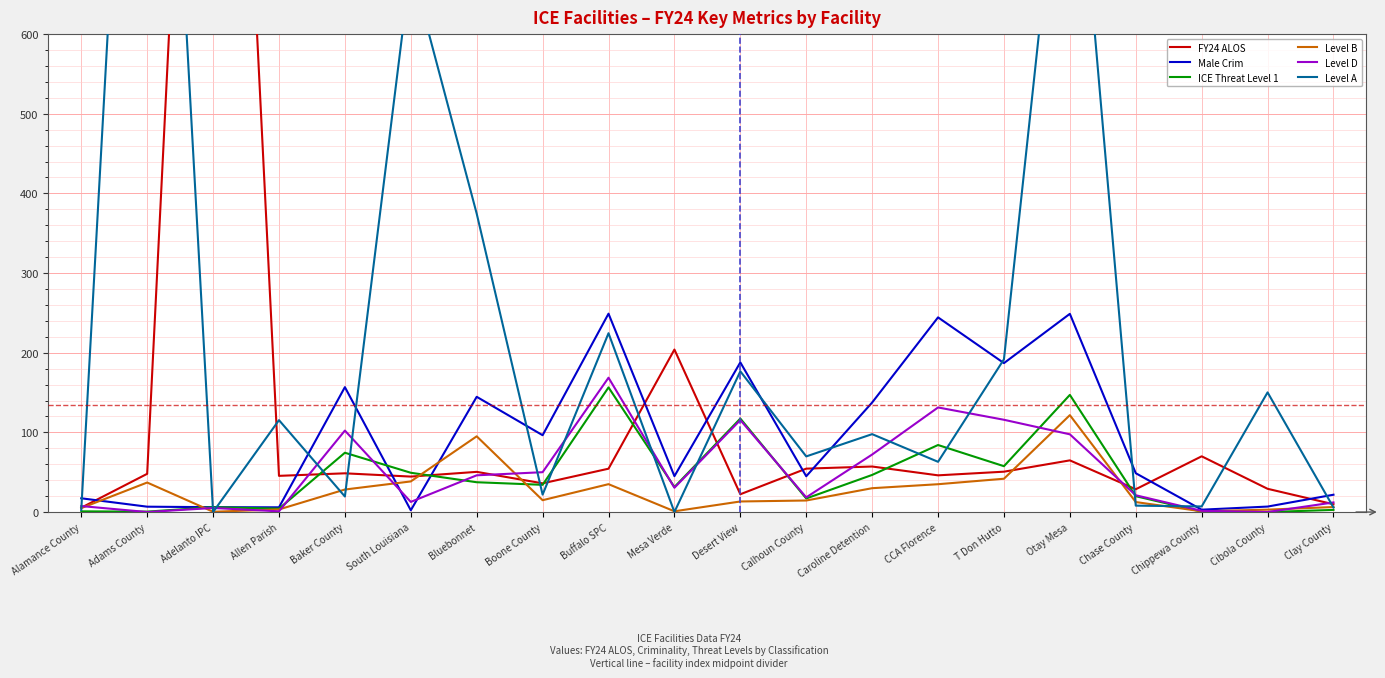

True or false: Level B and Level A cross at least once.

True